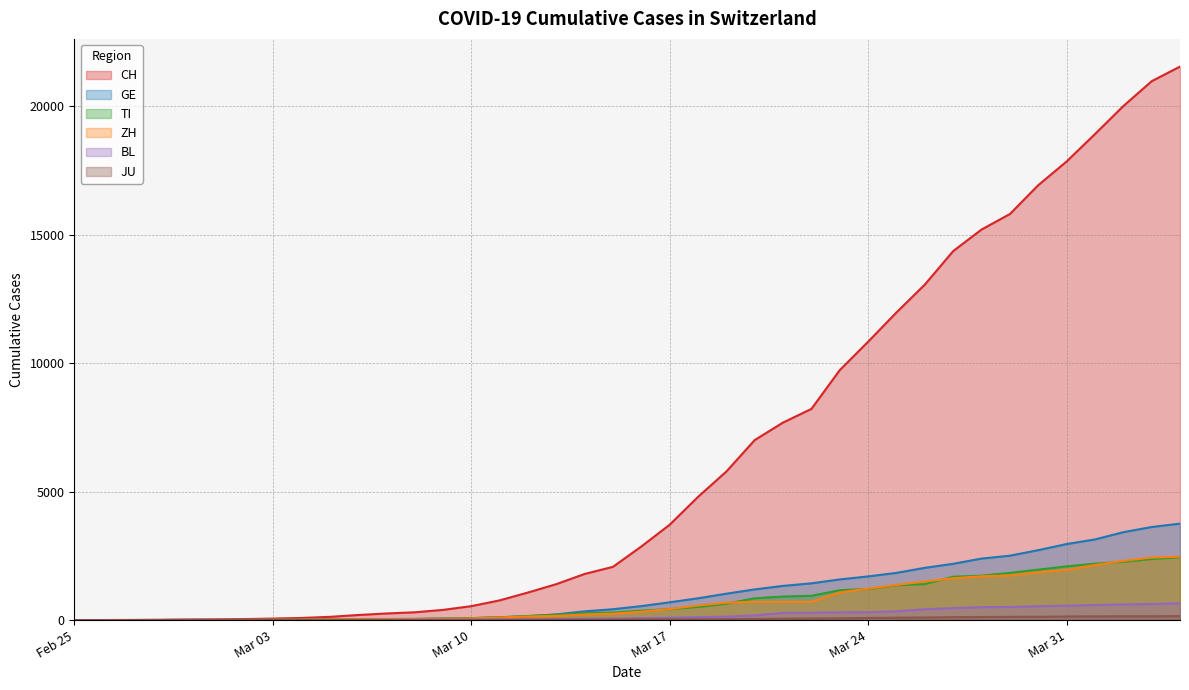

What is the difference between the JU values at 2020-03-15 and 2020-03-01?

18